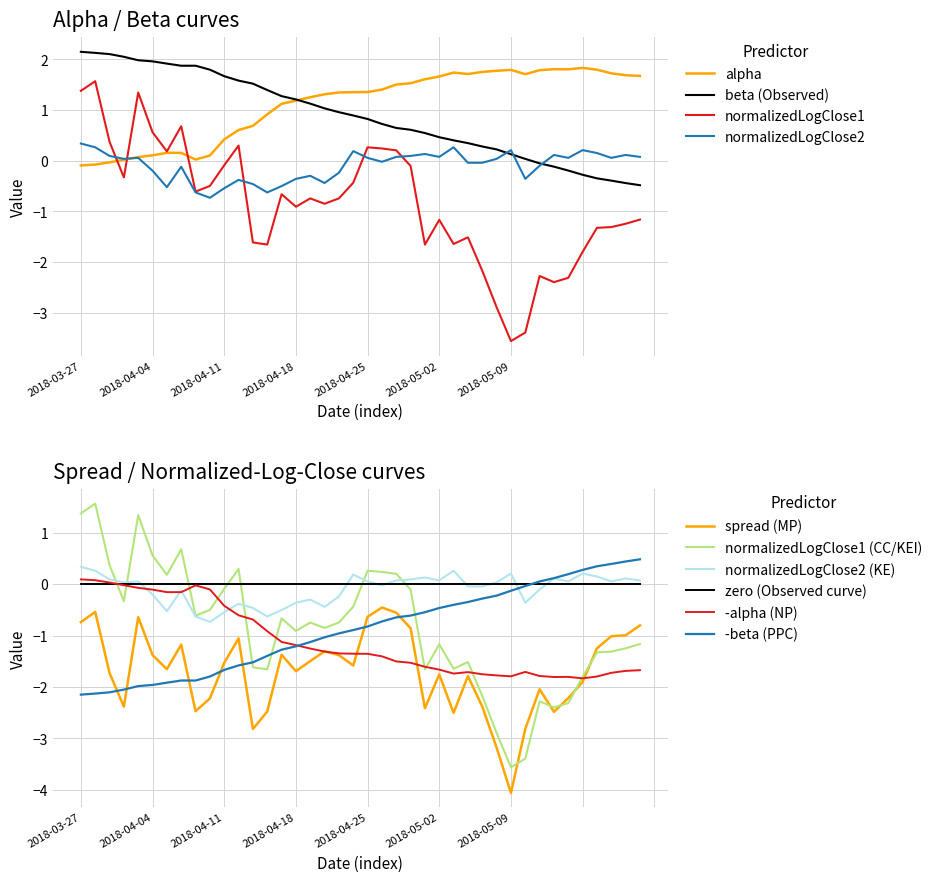

The normalizedLogClose2 series shows 0.1 at 2018-05-02. True or false?

True